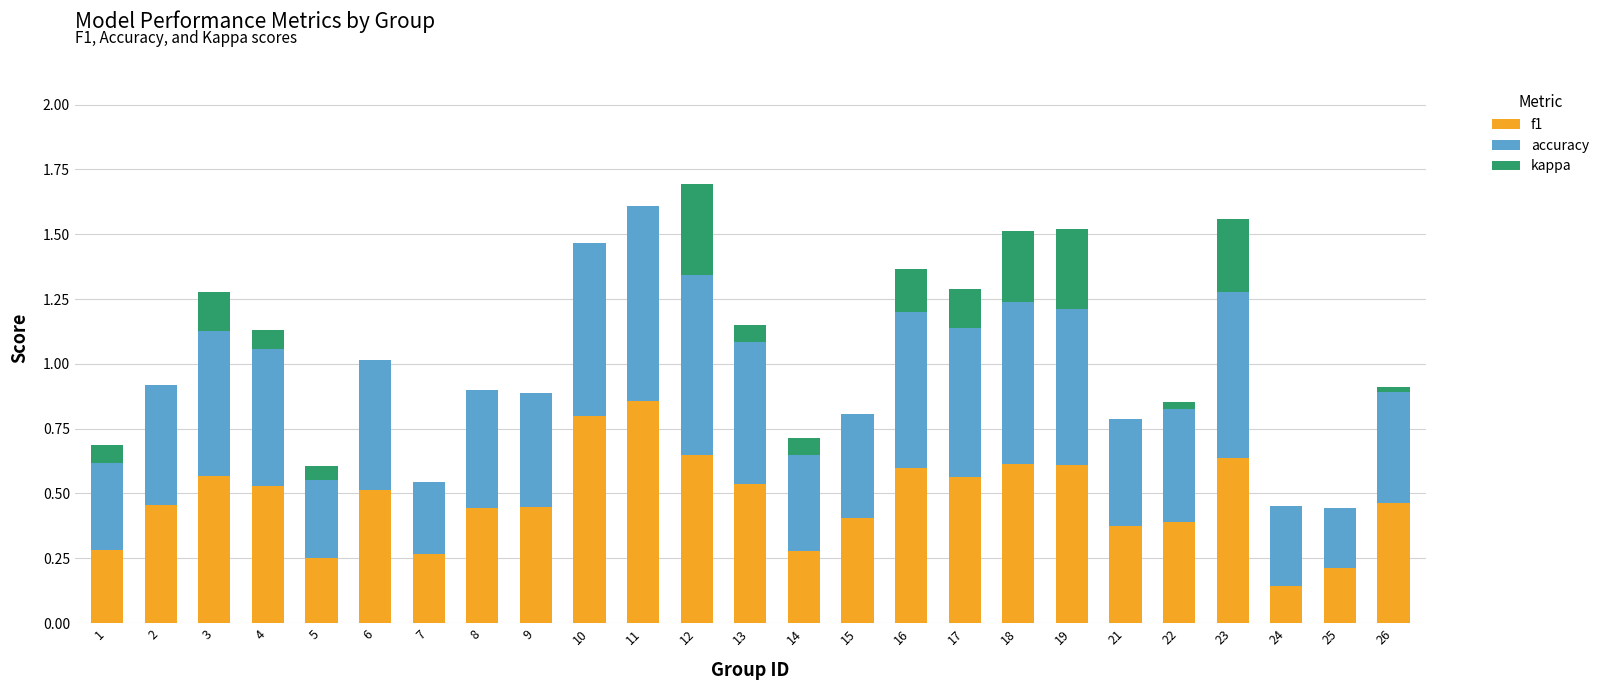

What are all the series names shown in the legend?

f1, accuracy, kappa